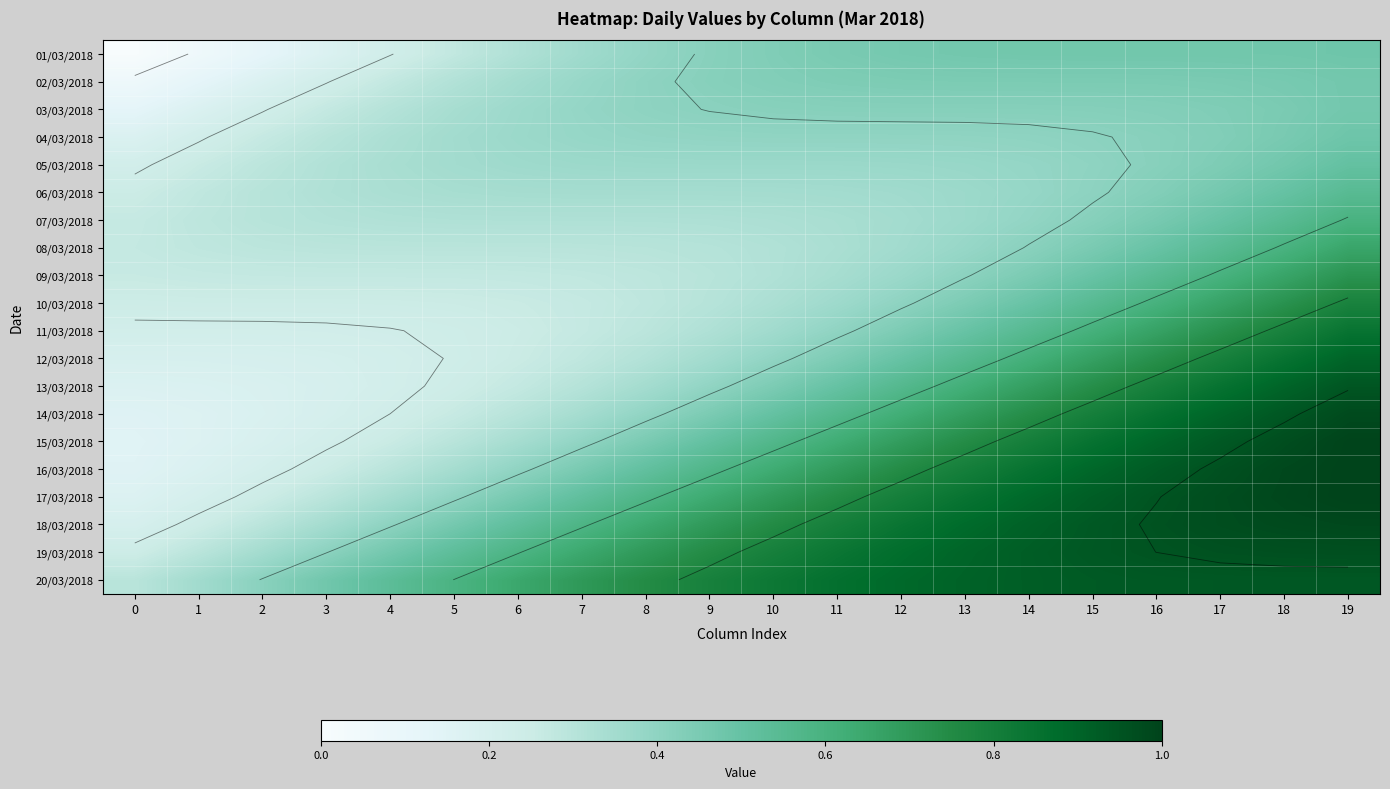

Rank the series by their maximum value, from highest to lowest.

16/03/2018, 17/03/2018, 15/03/2018, 18/03/2018, 14/03/2018, 19/03/2018, 13/03/2018, 20/03/2018, 12/03/2018, 11/03/2018, 10/03/2018, 09/03/2018, 08/03/2018, 07/03/2018, 06/03/2018, 05/03/2018, 04/03/2018, 01/03/2018, 03/03/2018, 02/03/2018